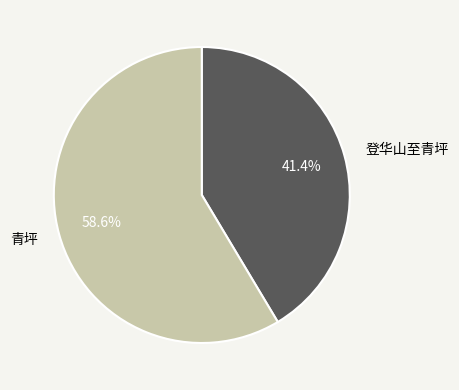

Which category has the smallest portion of the pie?

登华山至青坪